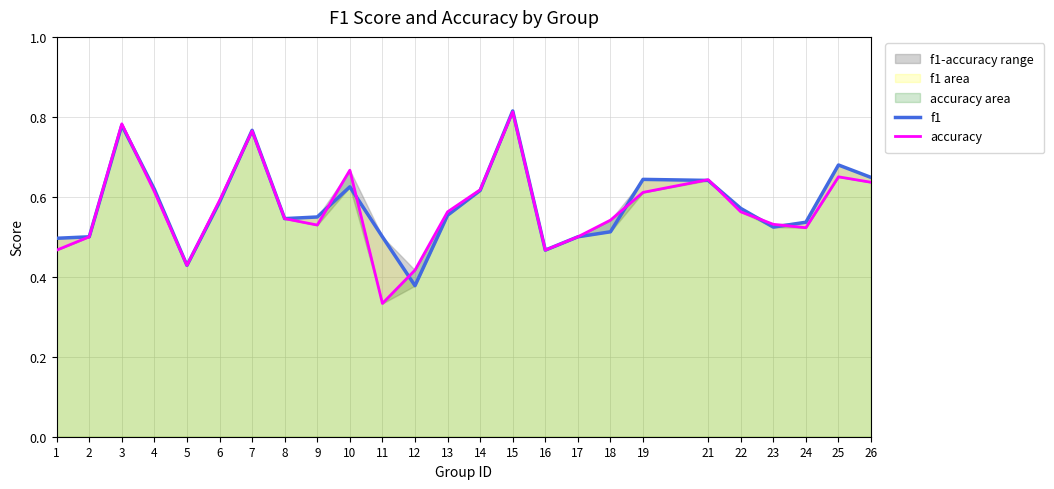

Which series has the widest spread of values?

accuracy